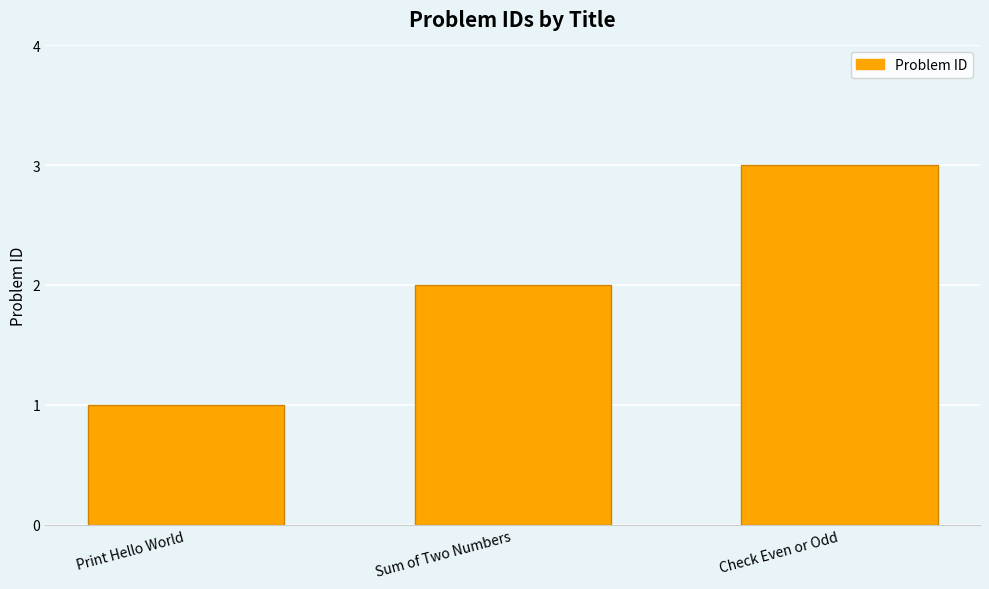

List the labels in order of value, smallest first.

Print Hello World, Sum of Two Numbers, Check Even or Odd